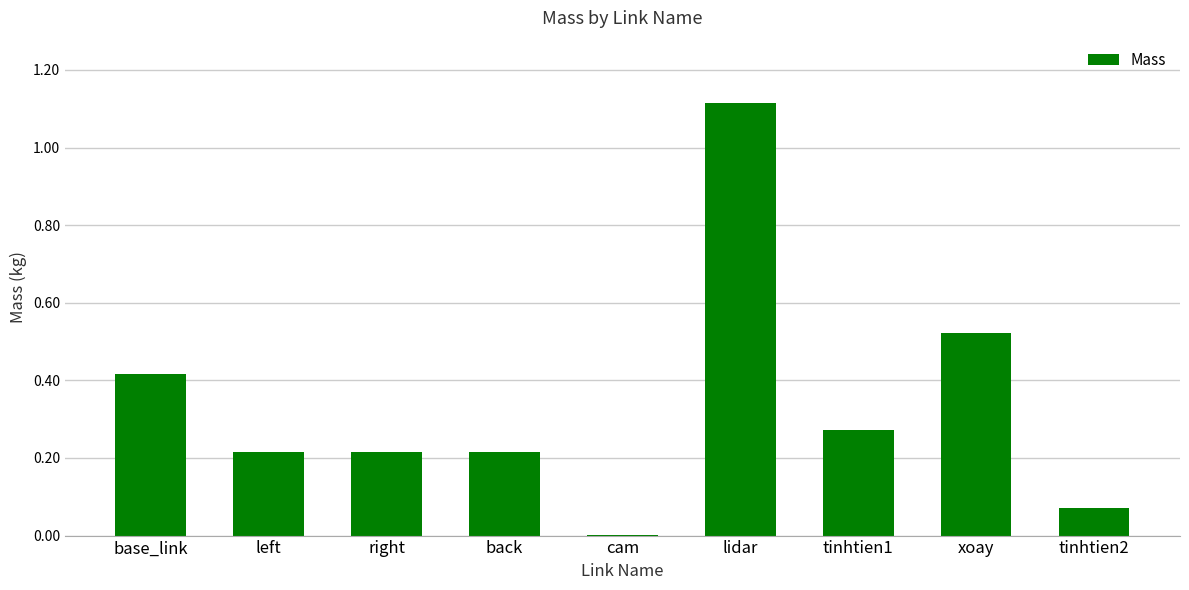

Are the bars grouped side by side (vs. stacked)?

No